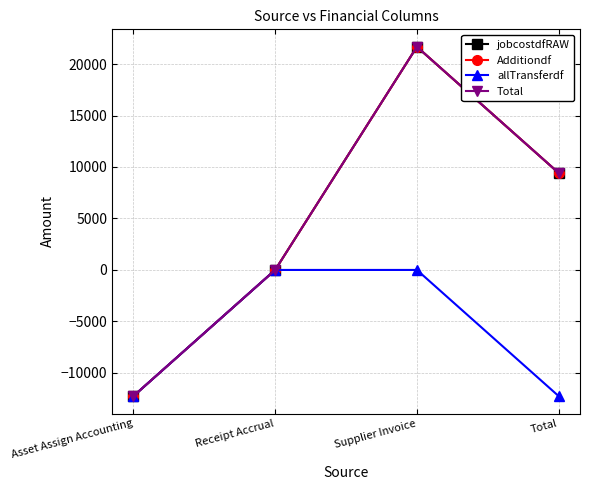

At how many categories does at least one series exceed 16783?

1